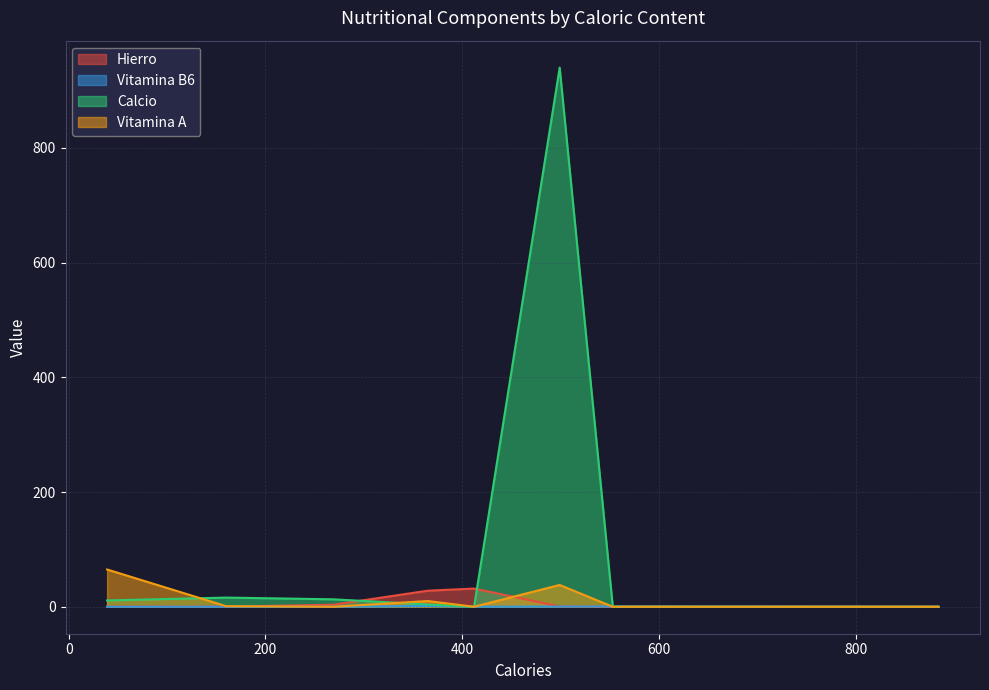

True or false: Hierro has a value of 1.0 at 269.

False